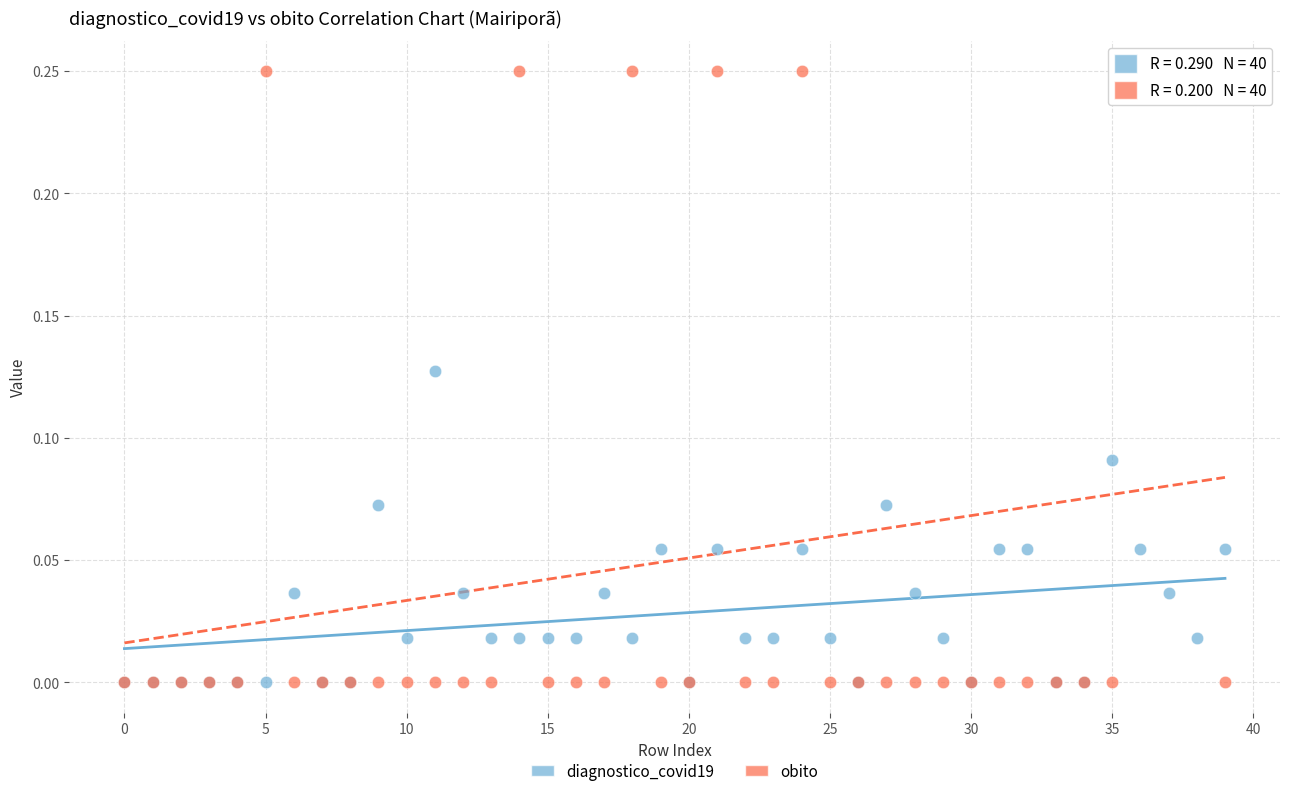

Which series has the widest spread of Y values?

obito